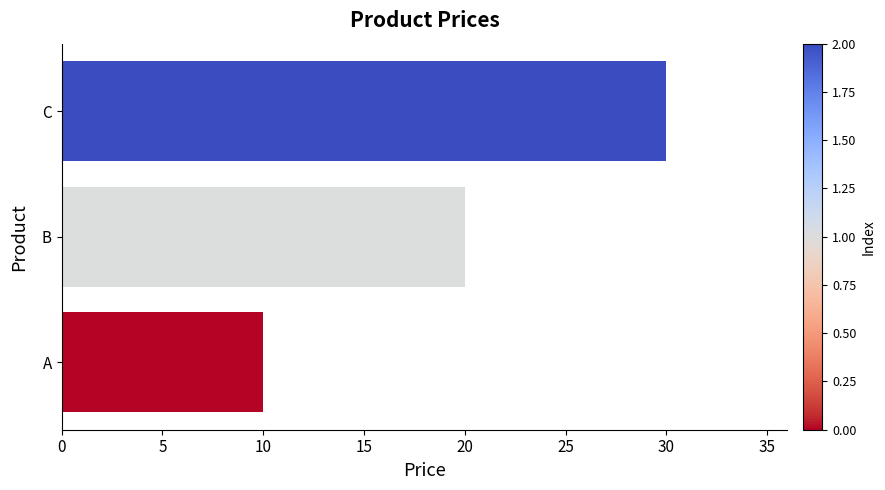

True or false: the data shows 11 at C.

False